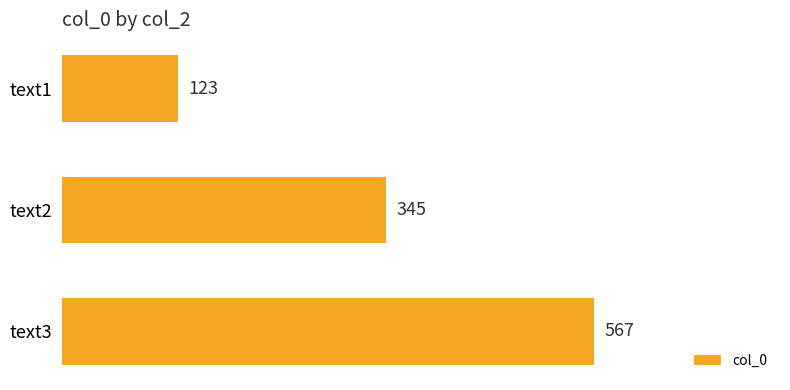

Are the bars grouped side by side (vs. stacked)?

No